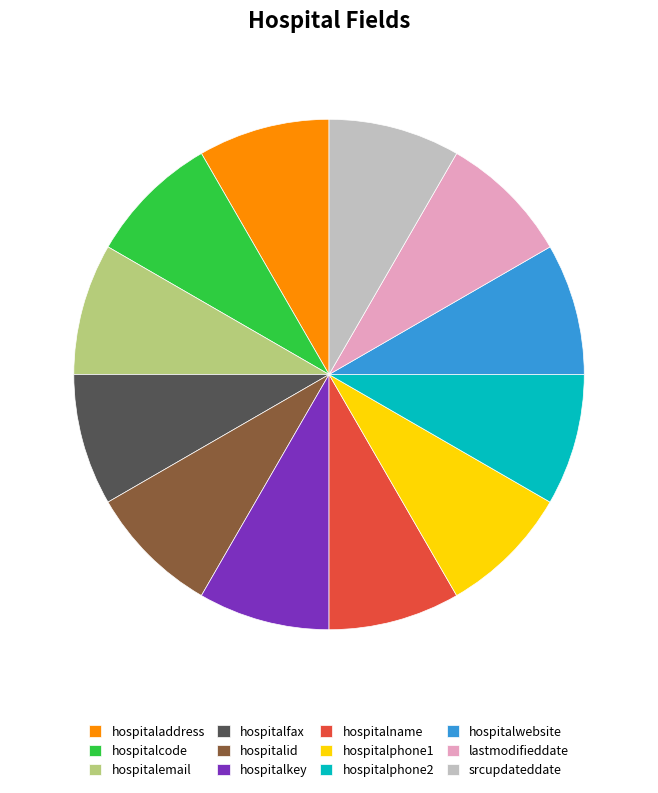

Count the number of slices in the pie.

12